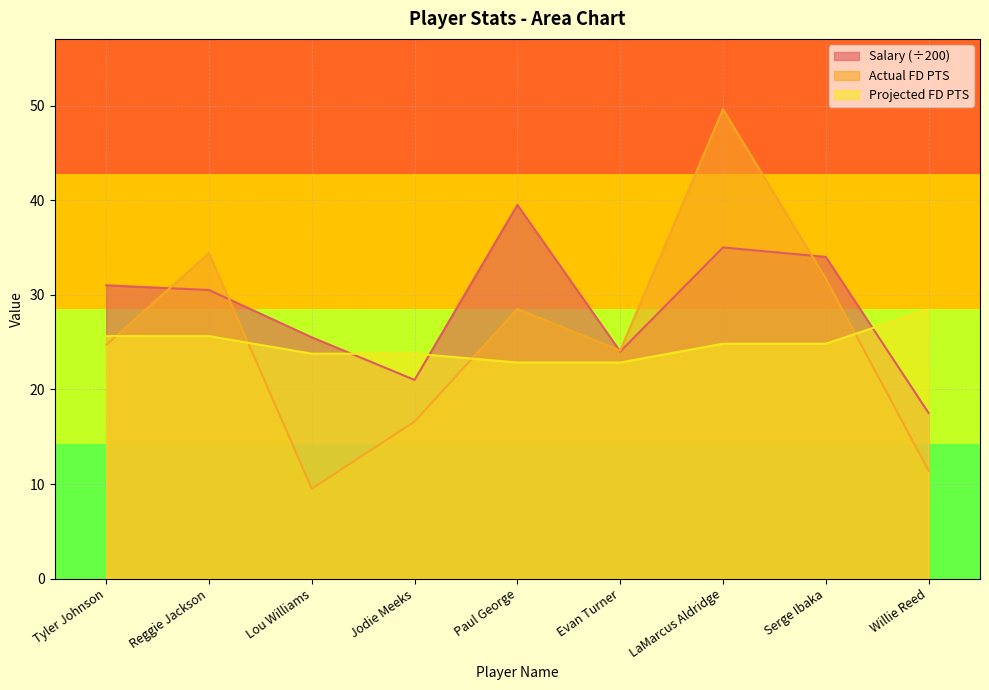

Is it true that Actual FD PTS equals 16.1 at Tyler Johnson?

False